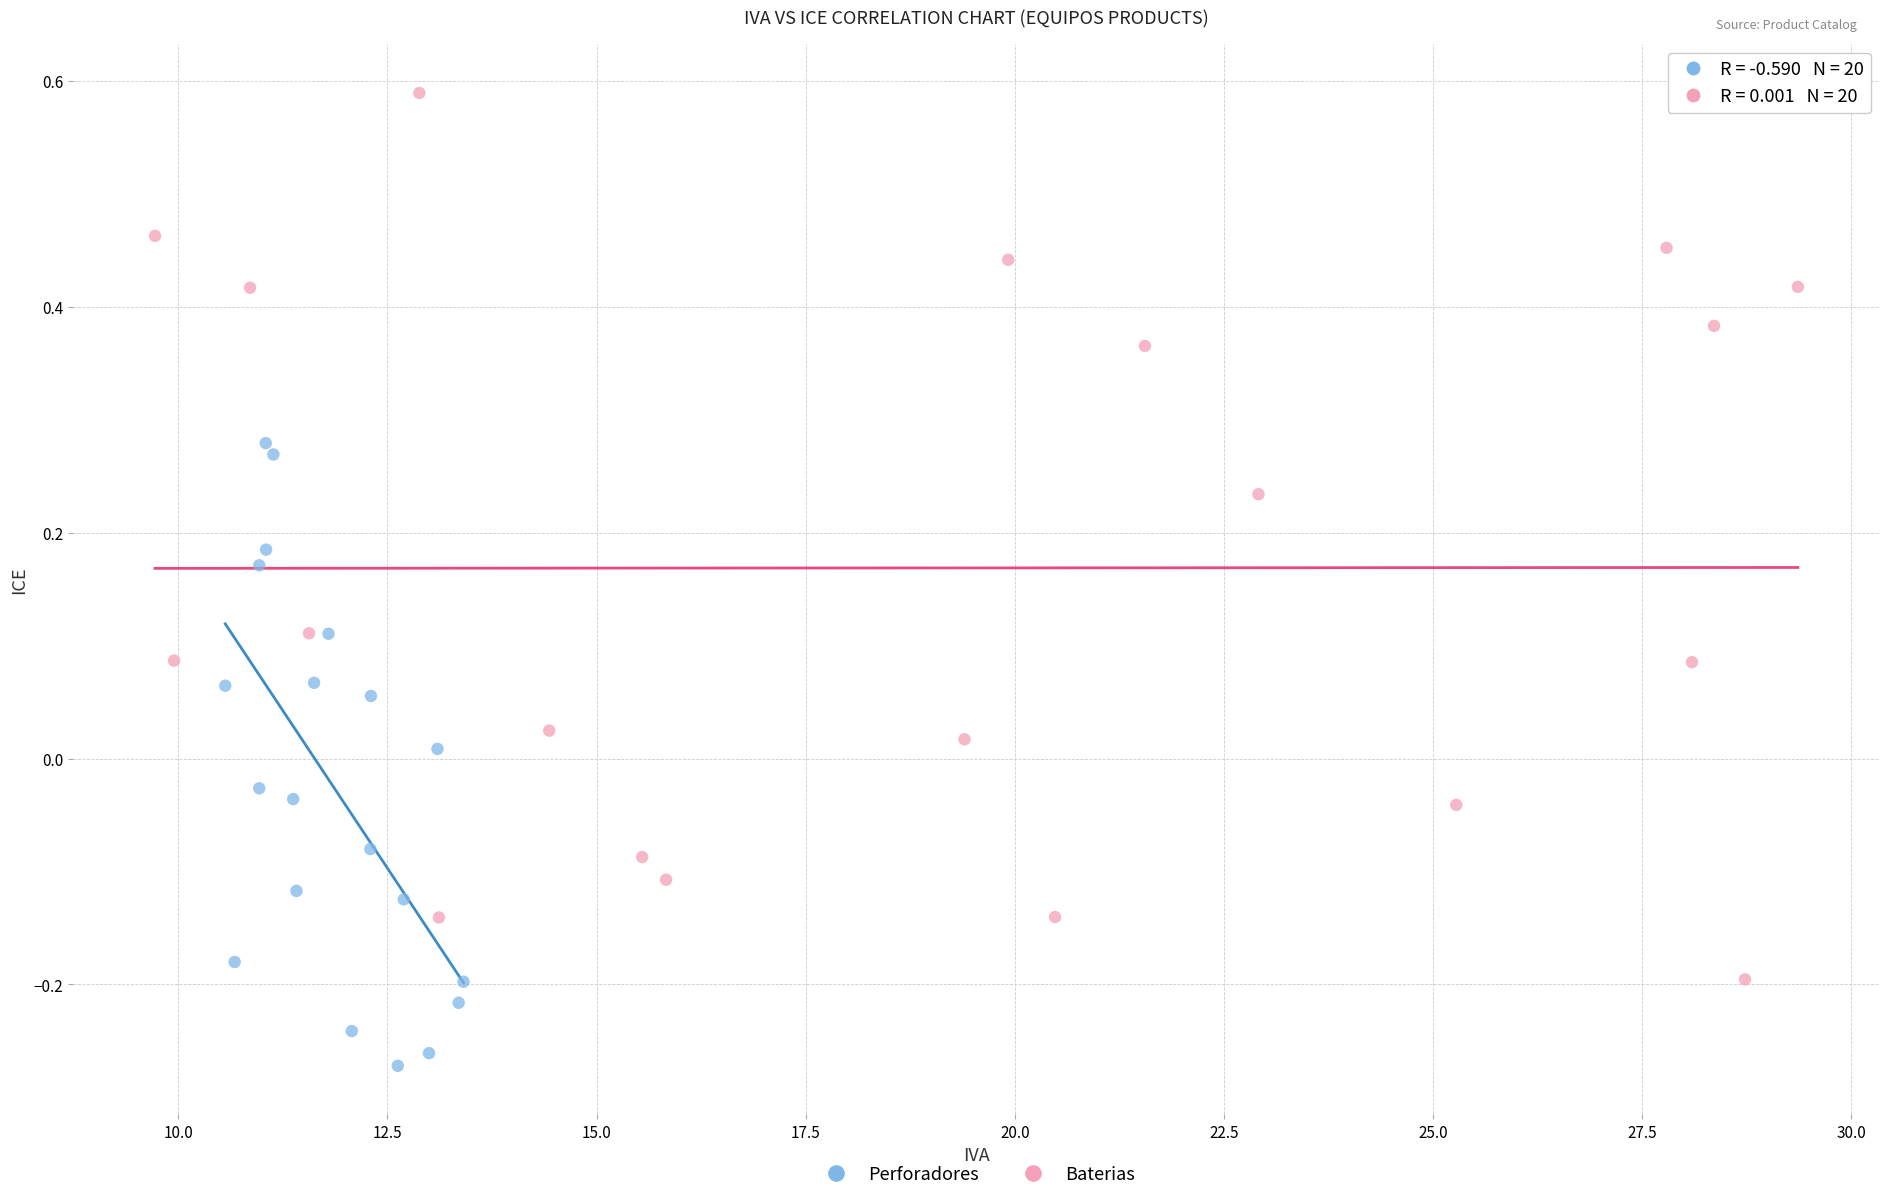

Which series has the largest Y range (max minus min)?

Baterias